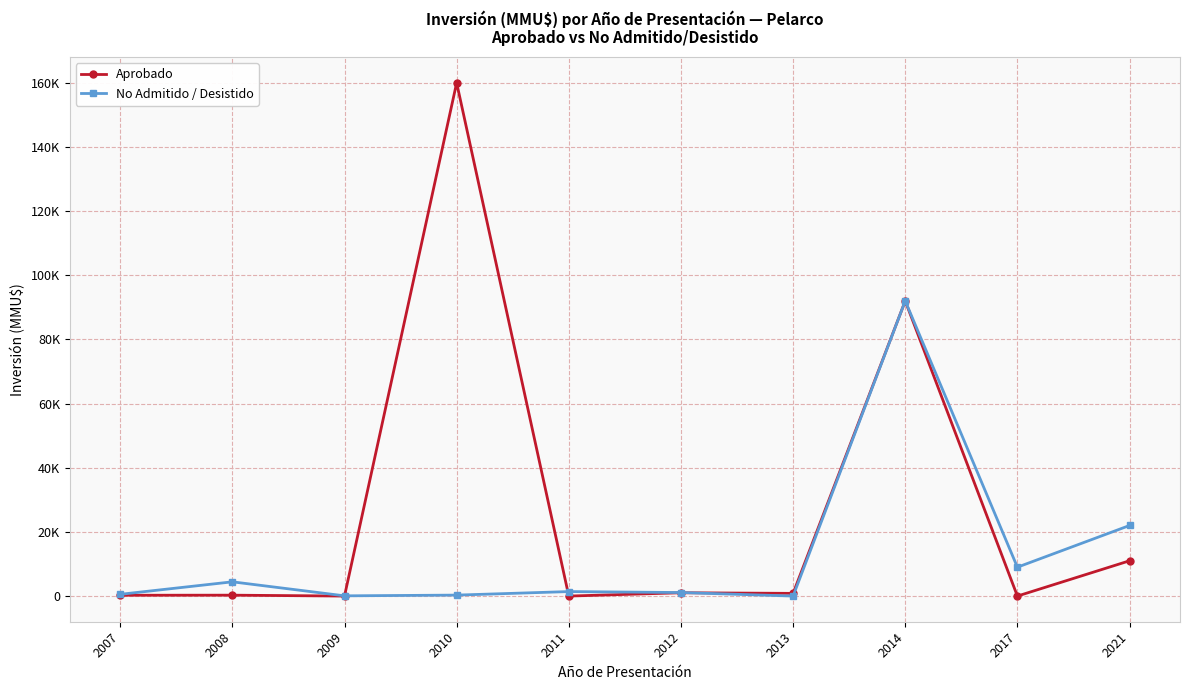

Which category has the highest value in the Aprobado series?

2010